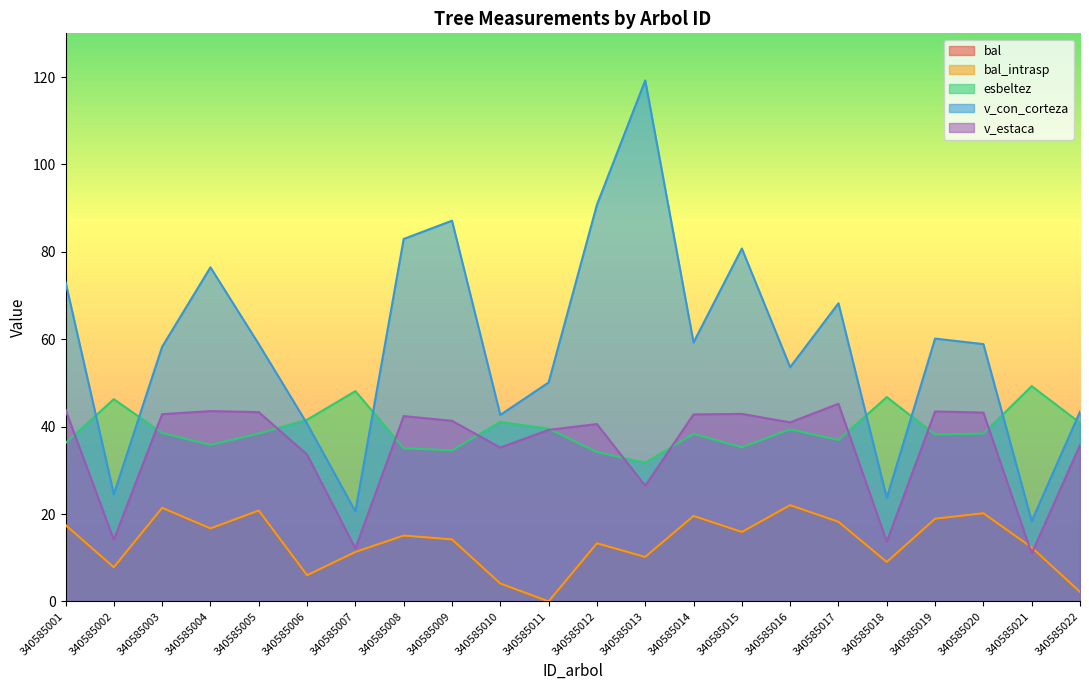

Which series has the widest spread of values?

v_con_corteza